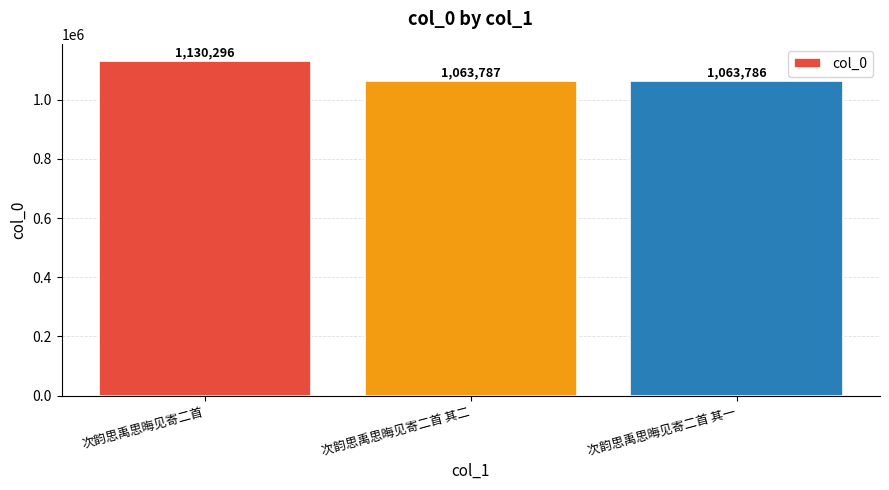

What is the label of the 1st bar from the left?

次韵思禹思晦见寄二首